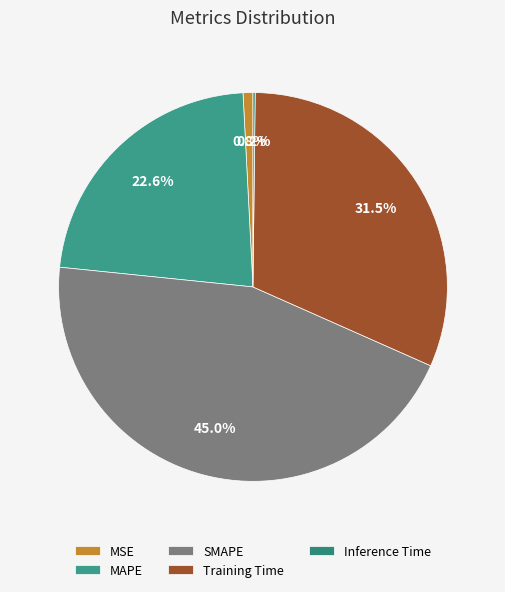

Is it true that MSE is 1% of the pie?

True